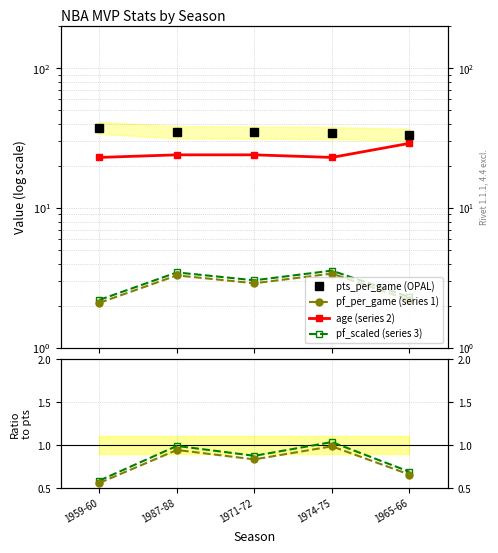

At which category does pf_per_game reach its first local peak?

1987-88